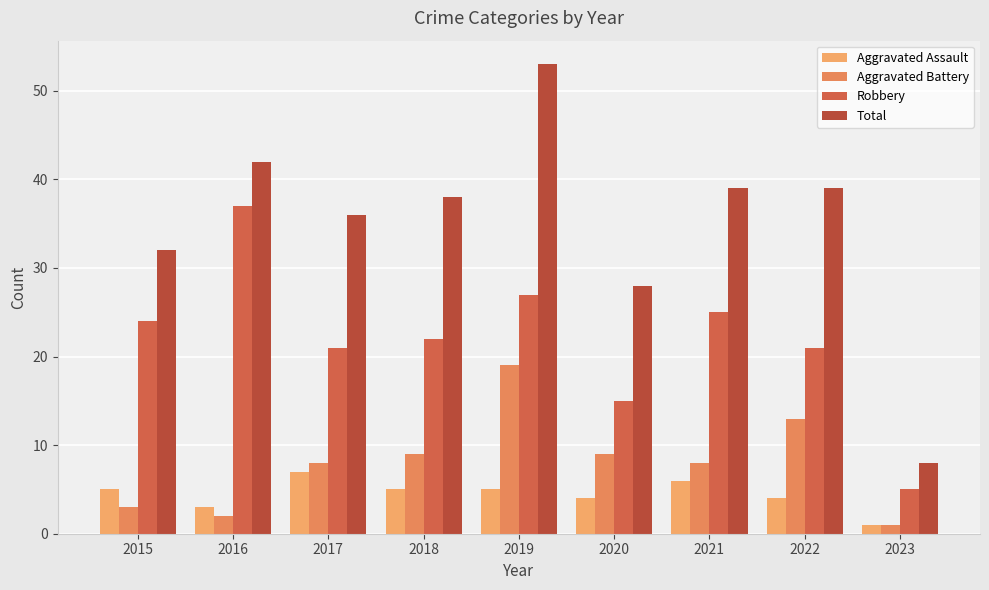

What is the sum of the Robbery values at 2020 and 2018?

37